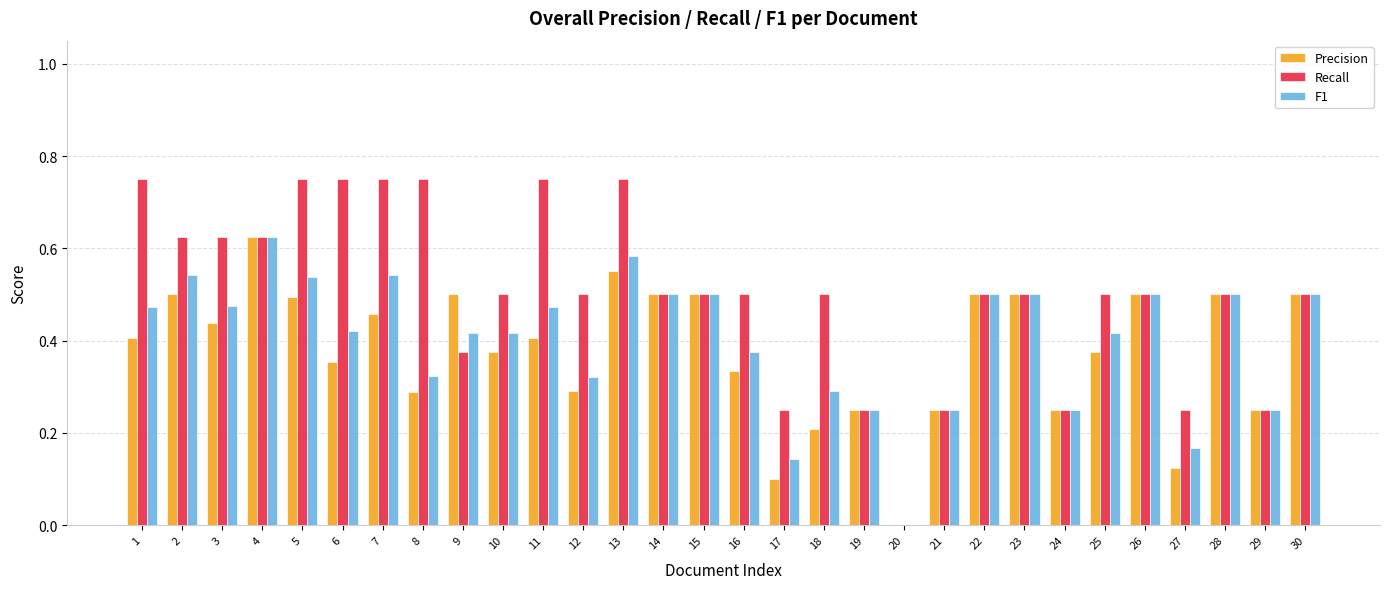

Which series has the largest total across all categories?

Recall